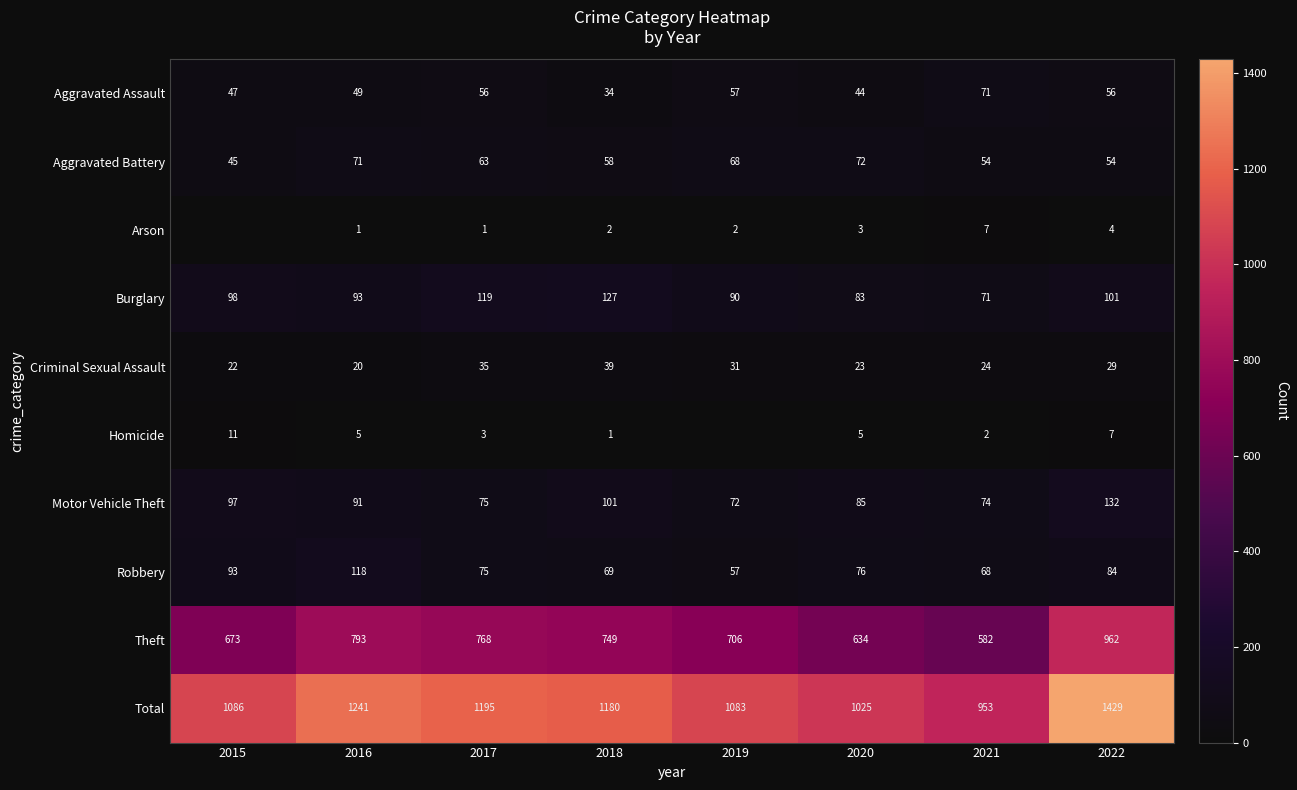

What is the sum of the Motor Vehicle Theft values at 2016 and 2019?

163